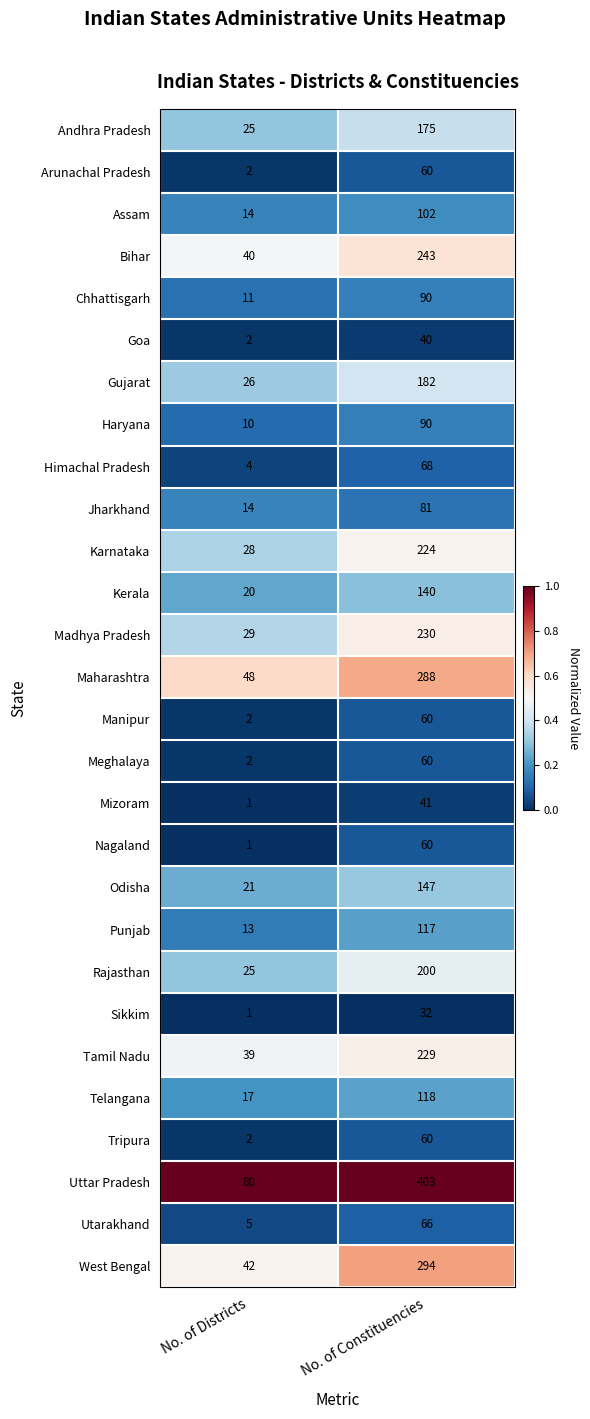

Rank the categories by Haryana value from highest to lowest.

No. of Constituencies, No. of Districts